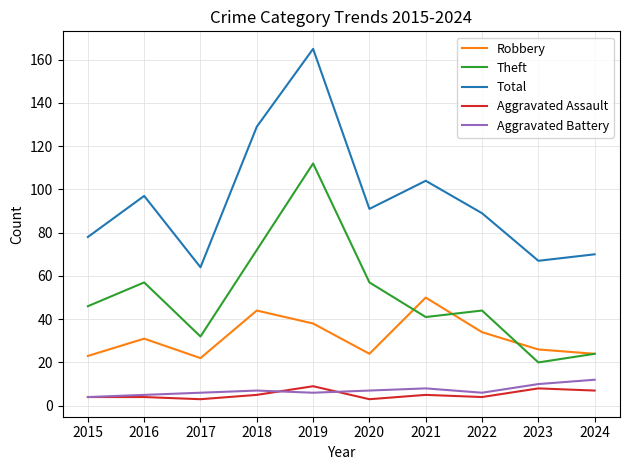

The value of Theft at 2016 is 57. True or false?

True